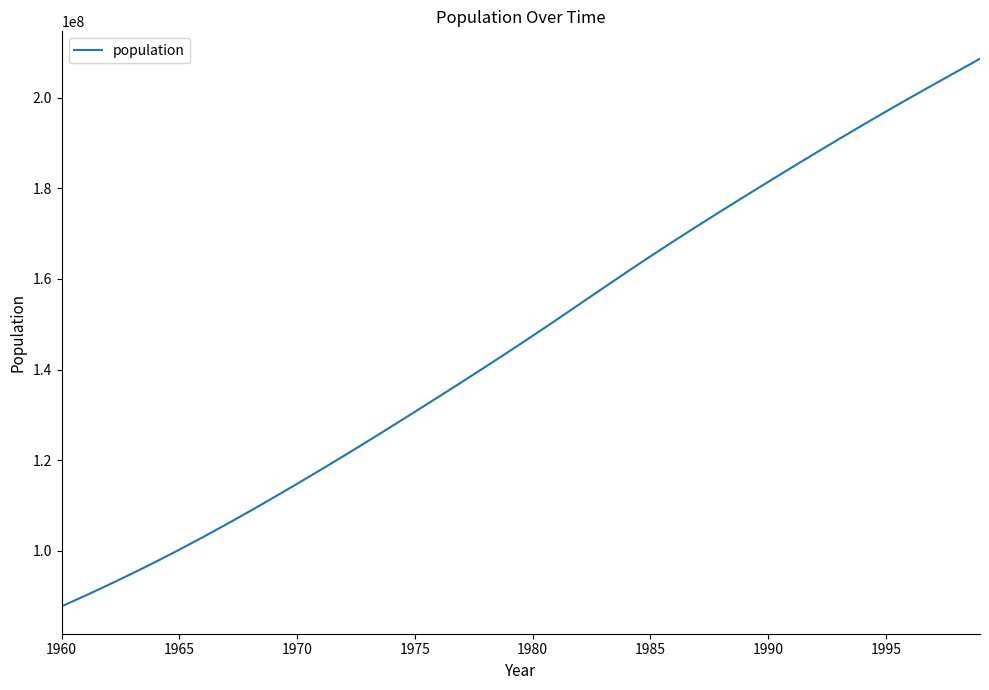

Does the chart display data point markers on the line(s)?

No